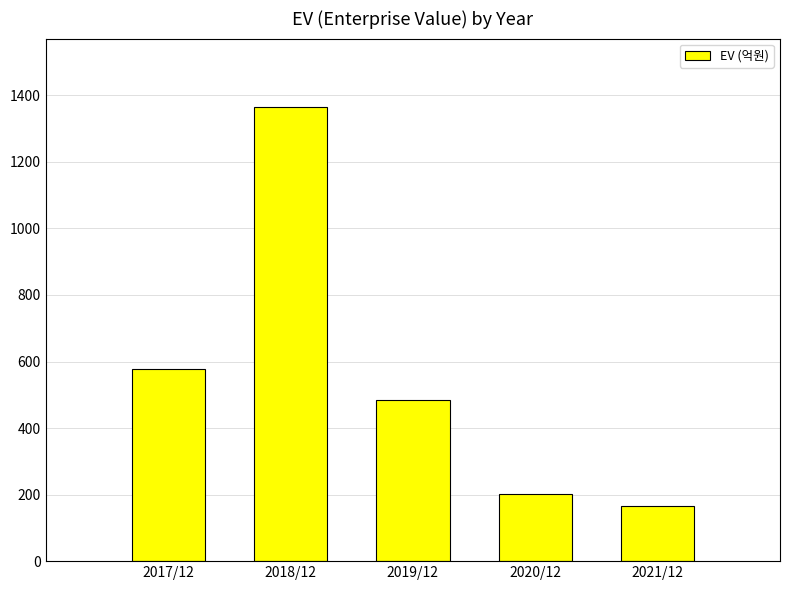

The value at 2019/12 is 483.8. True or false?

True